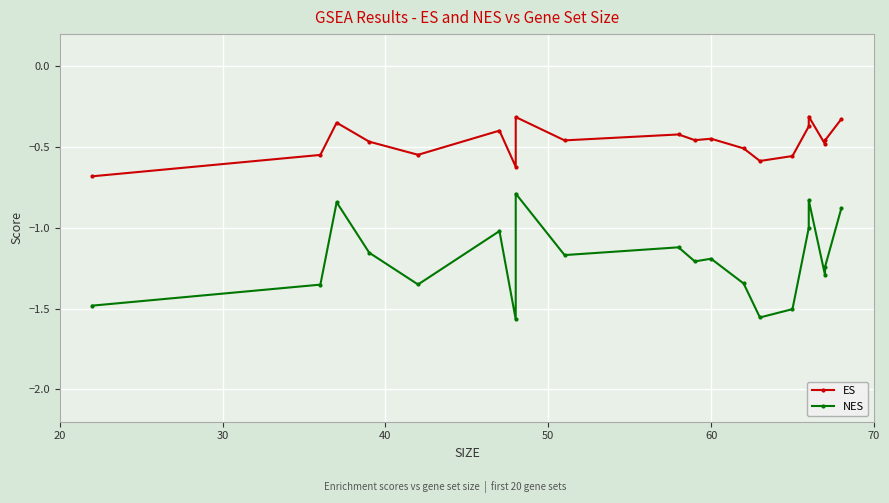

Reading left to right, what are all the values shown in this chart?

ES: -0.7	-0.5	-0.3	-0.5	-0.5	-0.4	-0.6	-0.3	-0.5	-0.4	-0.5	-0.4	-0.5	-0.6	-0.6	-0.4	-0.3	-0.5	-0.5	-0.3
NES: -1.5	-1.4	-0.8	-1.2	-1.4	-1.0	-1.6	-0.8	-1.2	-1.1	-1.2	-1.2	-1.3	-1.6	-1.5	-1.0	-0.8	-1.3	-1.2	-0.9